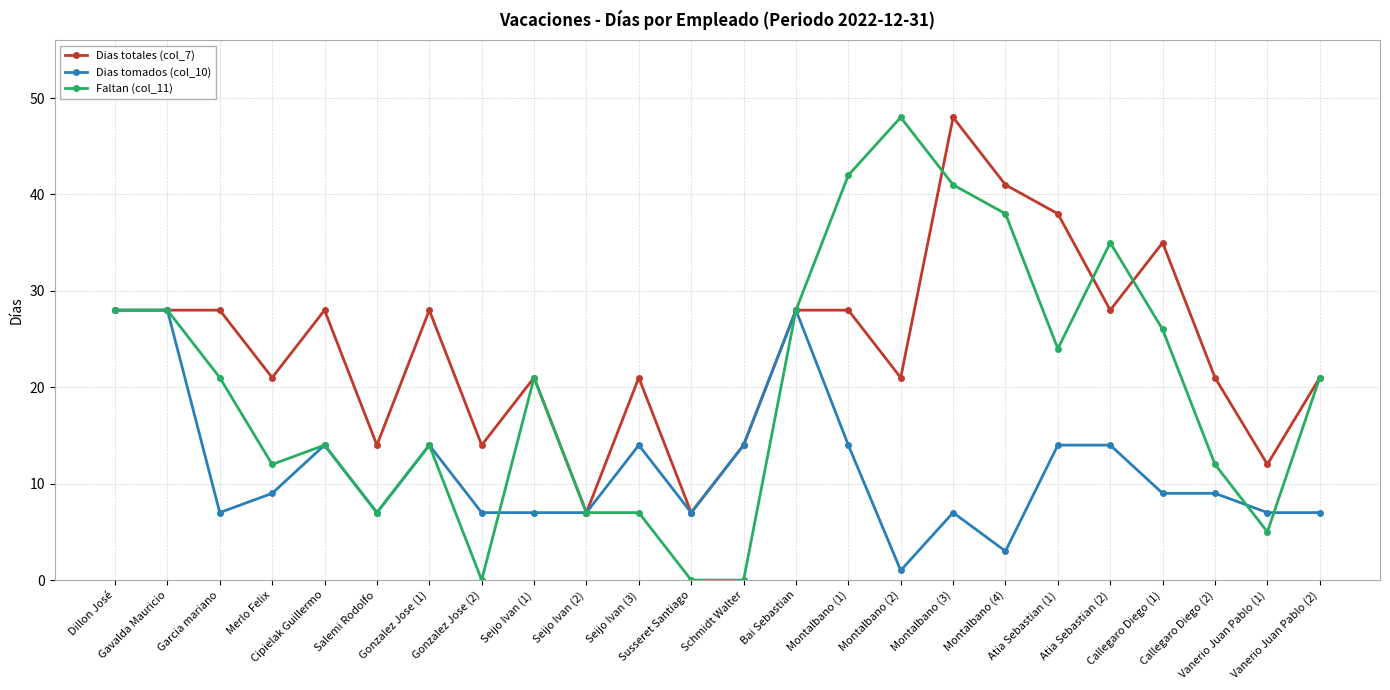

True or false: Faltan (col_11) has more than 1 interior local peaks.

True